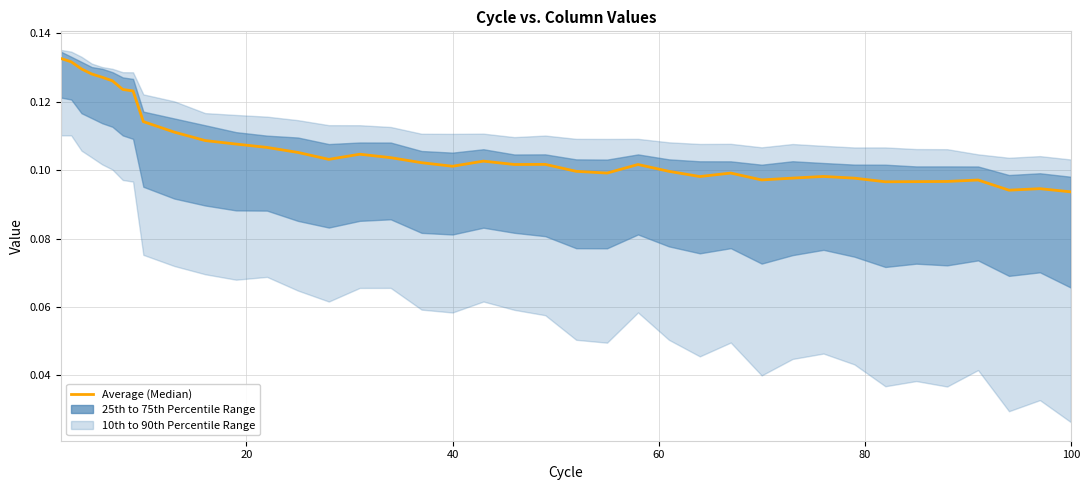

What is the sum of all values?

4.2